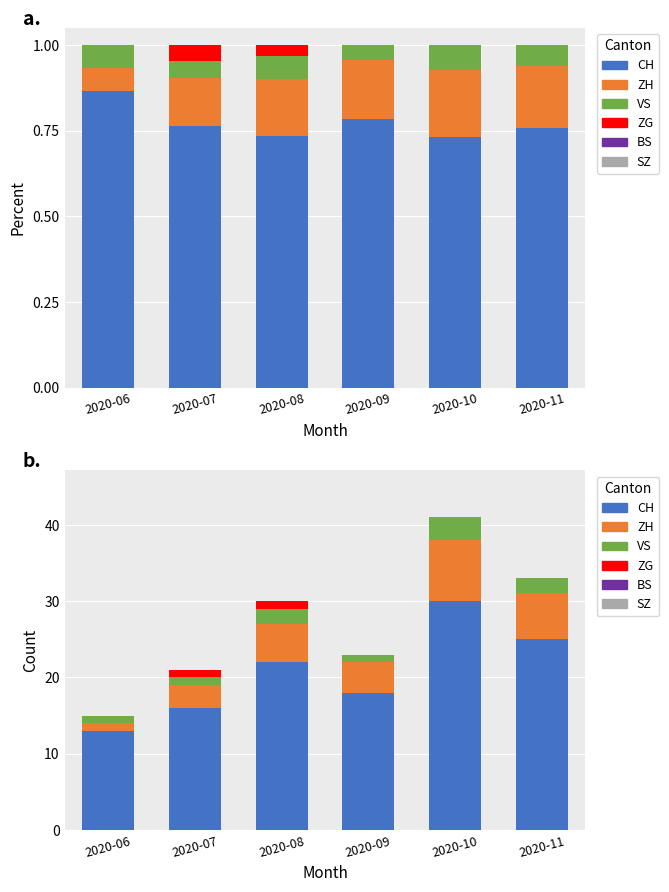

What is the spread (max minus min) of values at 2020-11?

25